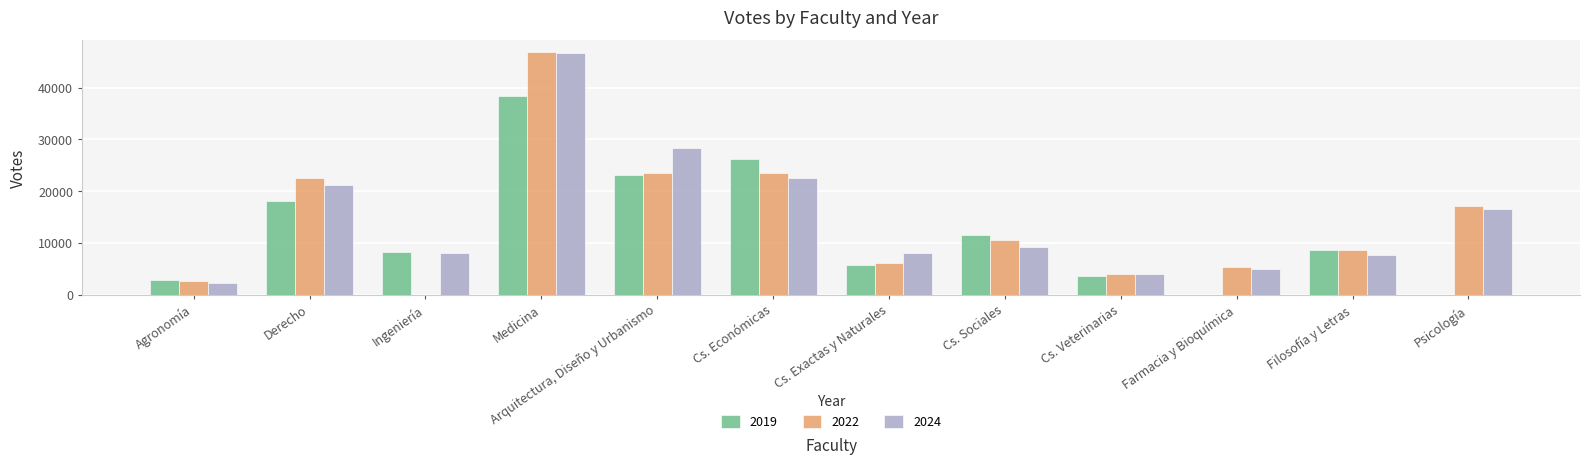

What is the greatest value displayed?

46844